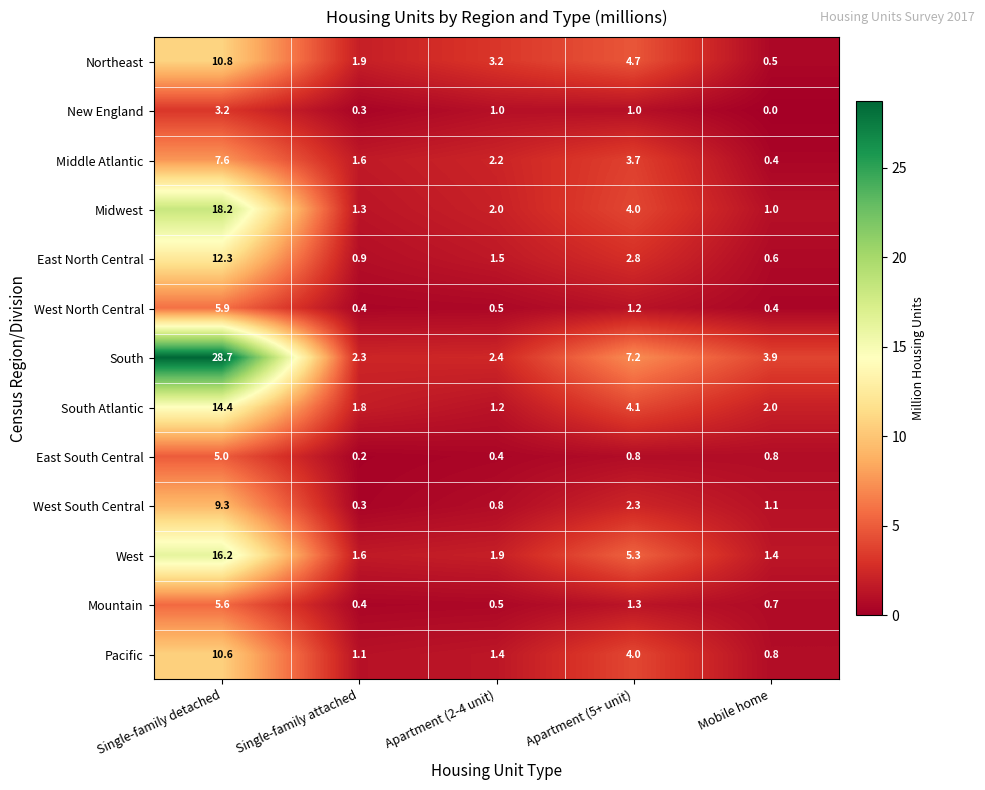

True or false: New England has a value of 0.0 at Mobile home.

True